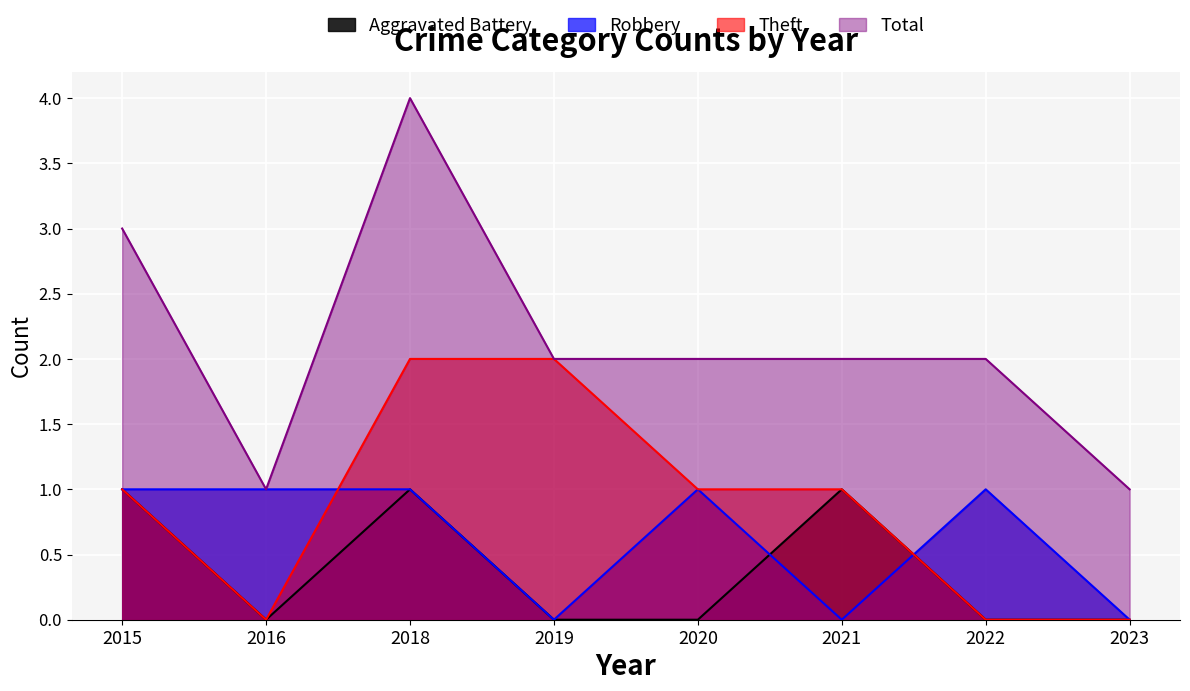

List the series in order of their peak value, lowest first.

Aggravated Battery, Robbery, Theft, Total